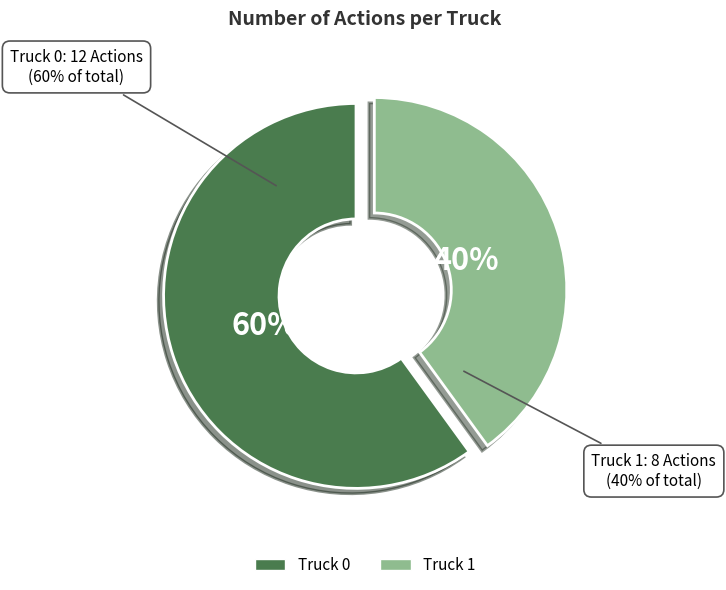

What is the smallest slice in the pie chart?

Truck 1